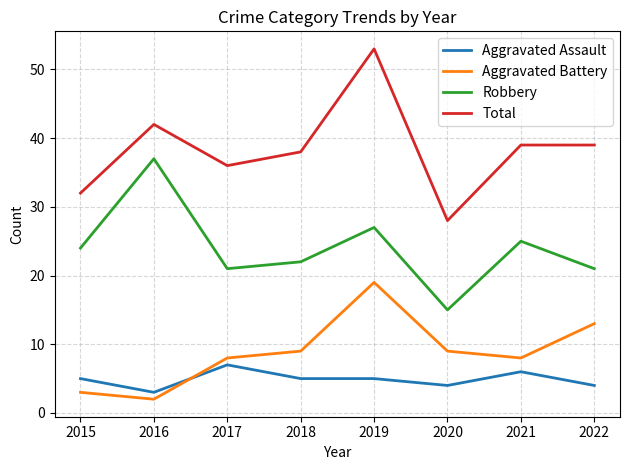

Reading left to right, list all the values displayed in this chart.

Aggravated Assault: 2015=5	2016=3	2017=7	2018=5	2019=5	2020=4	2021=6	2022=4
Aggravated Battery: 2015=3	2016=2	2017=8	2018=9	2019=19	2020=9	2021=8	2022=13
Robbery: 2015=24	2016=37	2017=21	2018=22	2019=27	2020=15	2021=25	2022=21
Total: 2015=32	2016=42	2017=36	2018=38	2019=53	2020=28	2021=39	2022=39